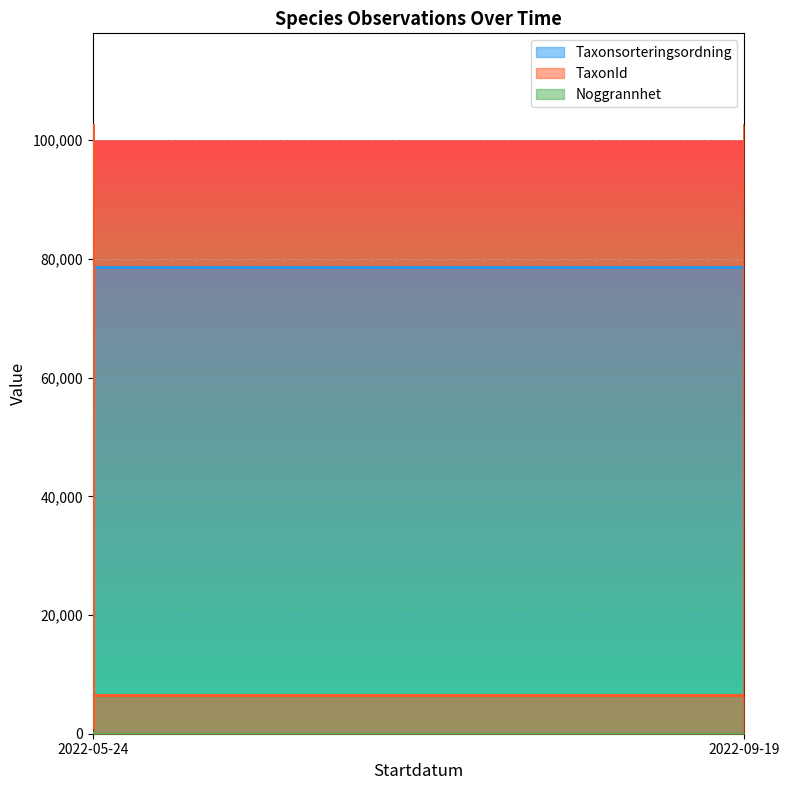

Is the value of Noggrannhet at 2022-09-19 greater than the value of Taxonsorteringsordning at 2022-05-24?

No